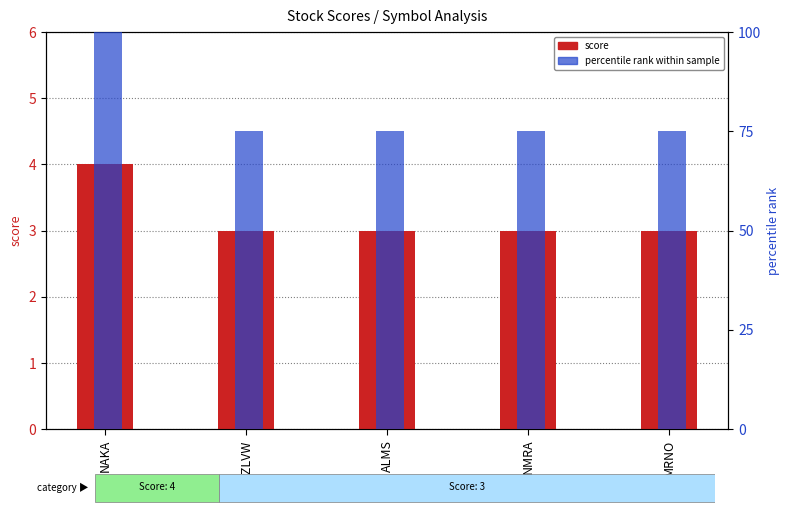

What position from the right is NMRA?

2